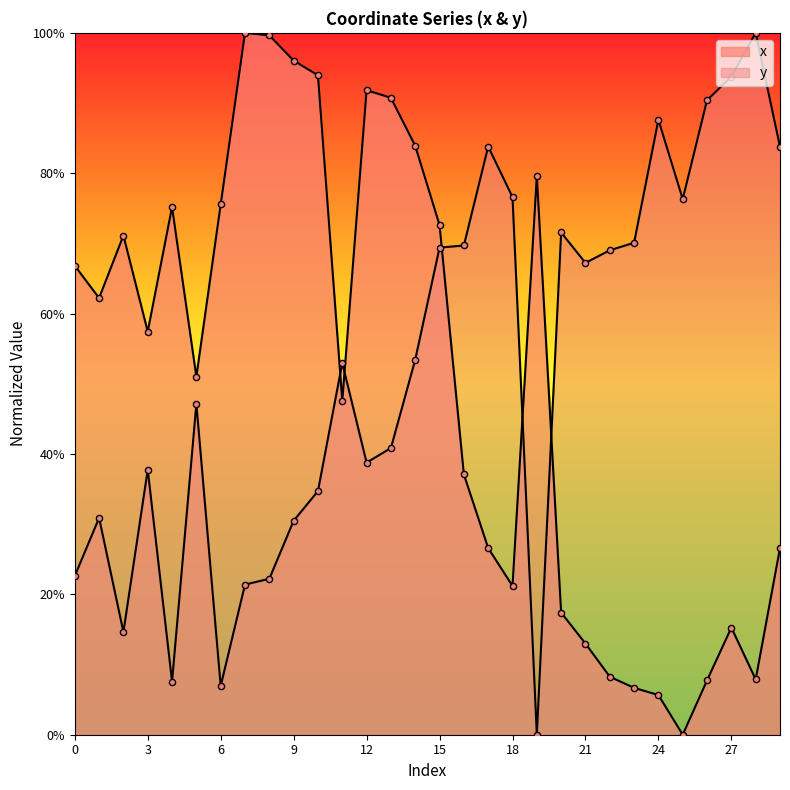

Which series reaches the minimum Y coordinate?

x